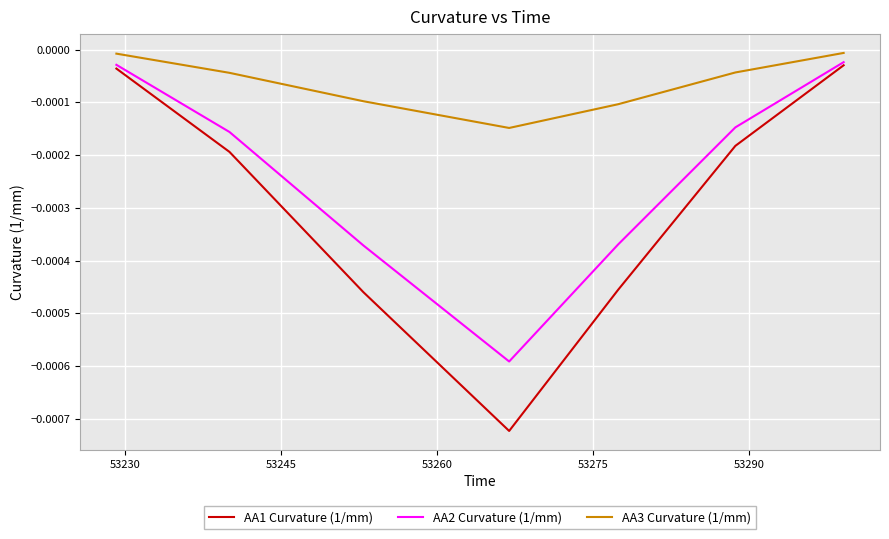

Is this an area chart (filled region under the line)?

No